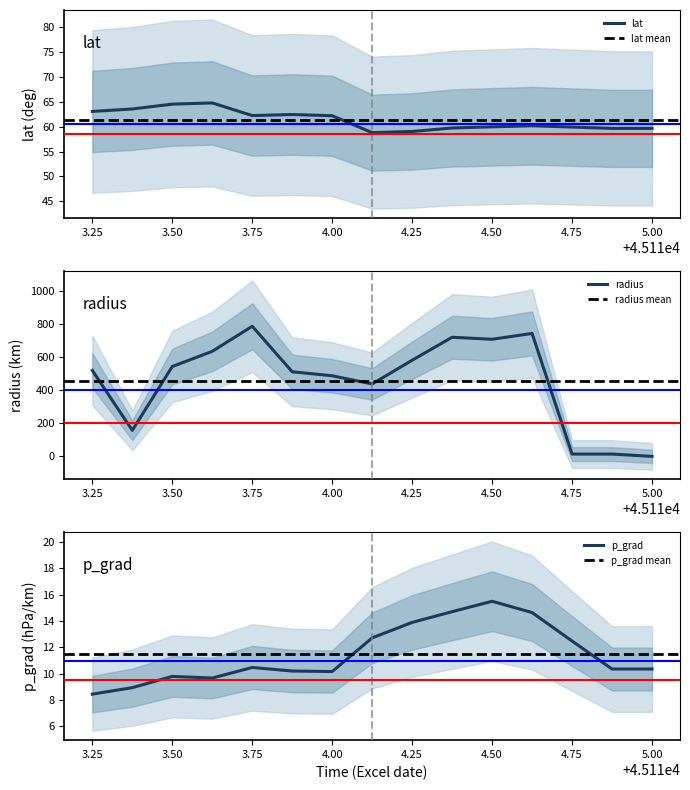

True or false: p_grad has more than 2 interior local peaks.

True